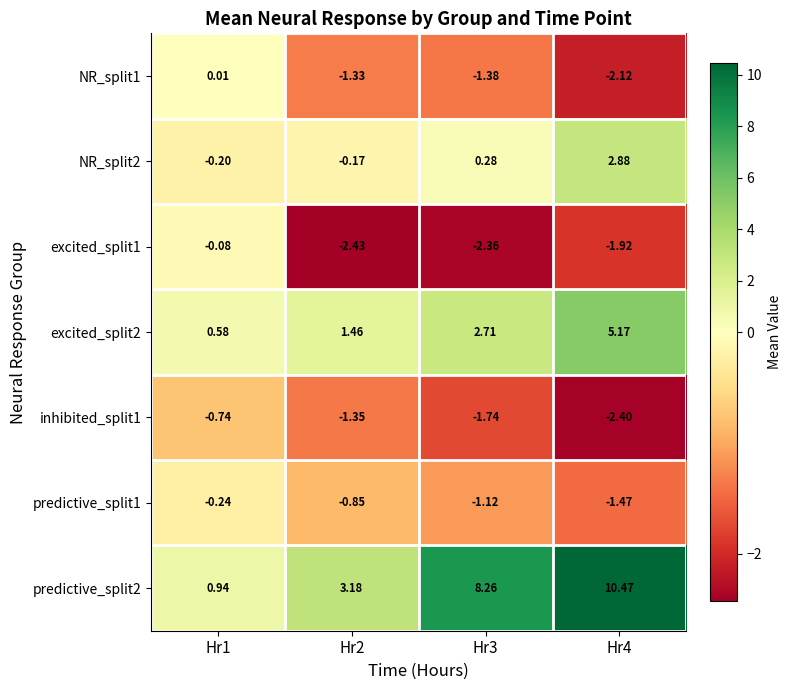

Which series has the largest range (max minus min)?

predictive_split2